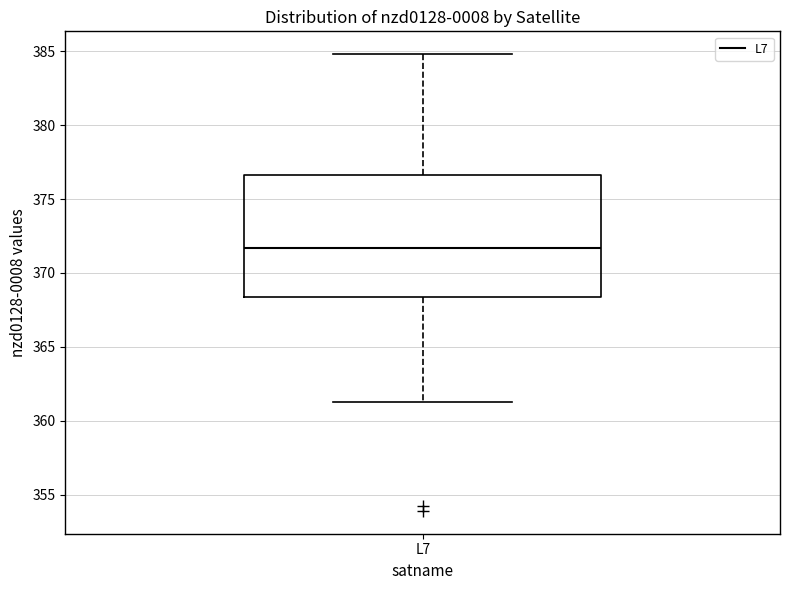

Where is the lower edge of the box for L7 on the y-axis? The values are not printed on the chart, so give them approximately, as read against the axis.

368.5